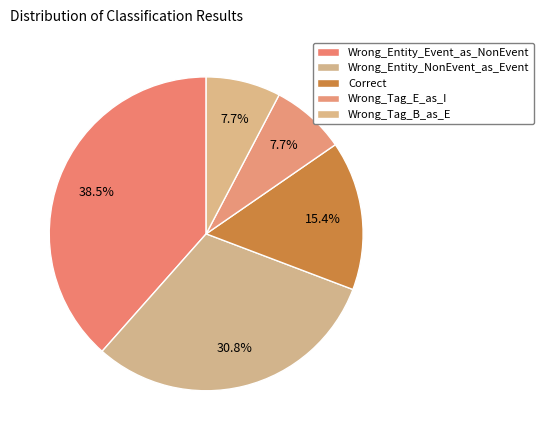

Is Wrong_Entity_Event_as_NonEvent the majority of the pie?

No